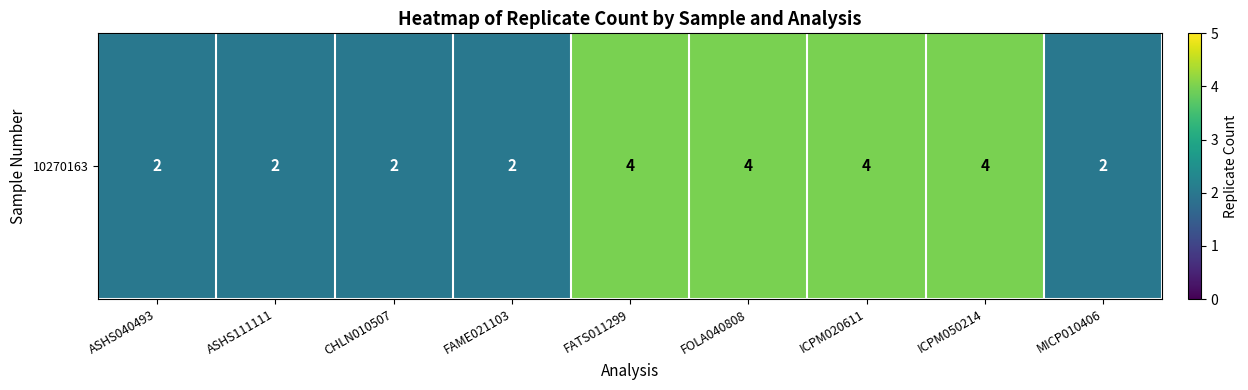

List the labels in order of value, largest first.

FATS011299, FOLA040808, ICPM020611, ICPM050214, ASHS040493, ASHS111111, CHLN010507, FAME021103, MICP010406